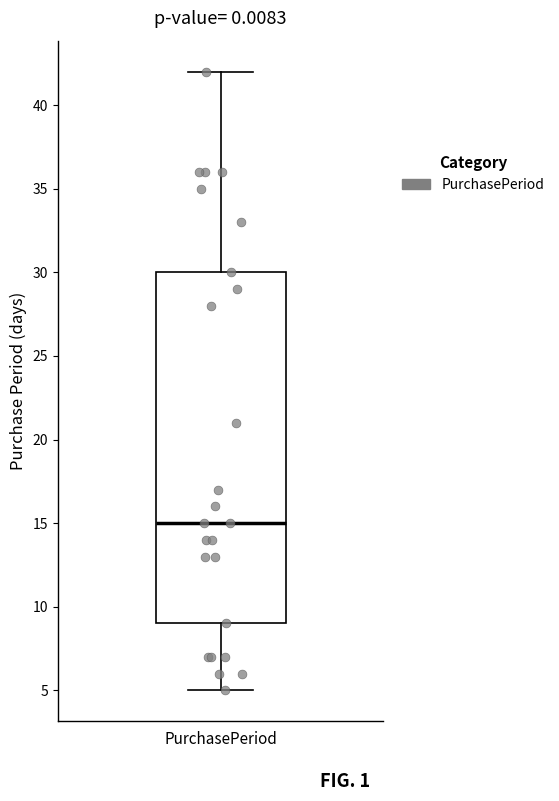

Read this box plot against the y-axis: the position of the median line, the range covered by the box, and the ends of both whiskers. The values are not printed on the chart, so give them approximately, as read against the axis.

median 15, box 9 to 30, whiskers 5 to 42